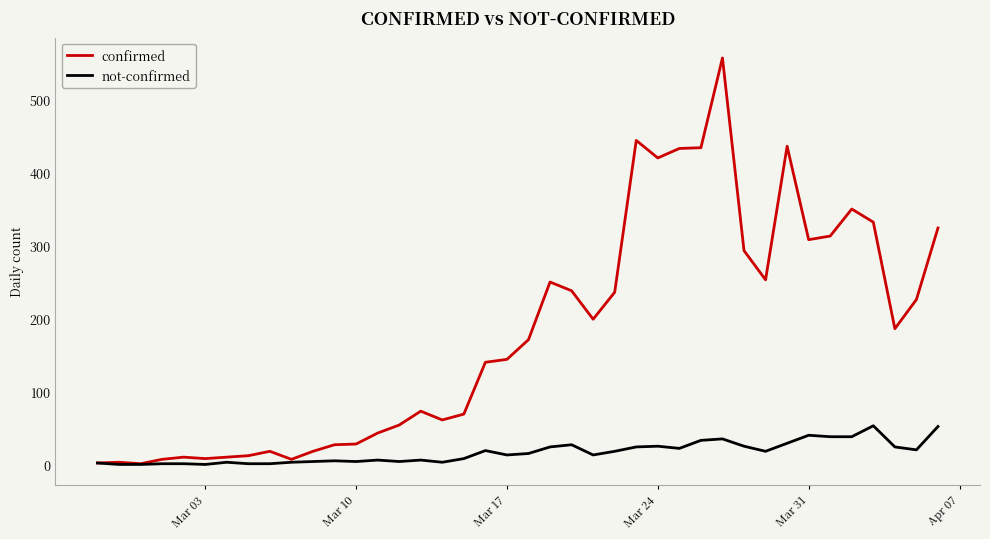

Rank the series by their average value, from lowest to highest.

not-confirmed, confirmed